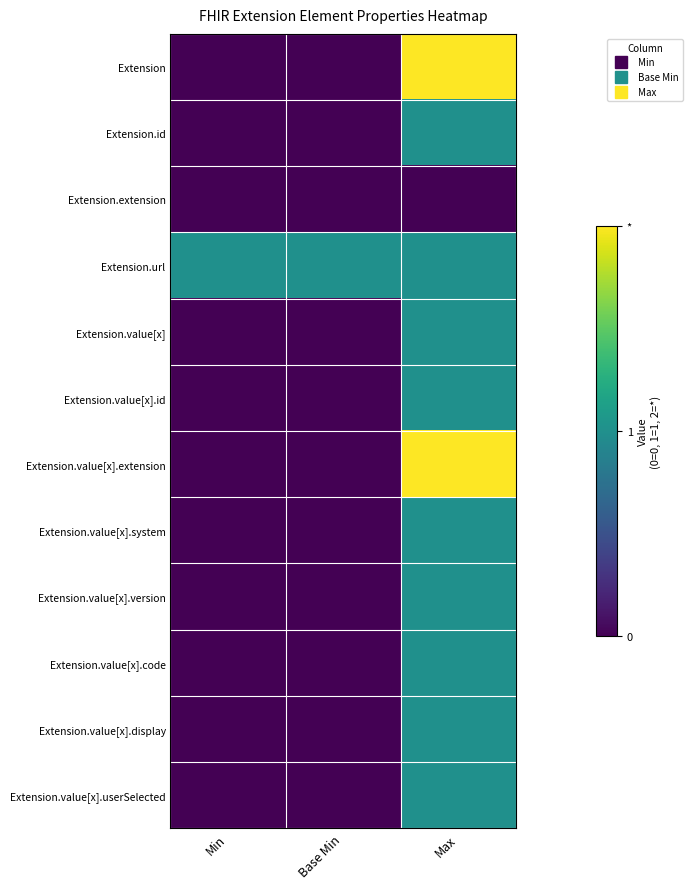

At which category is the sum across all series the highest?

Max